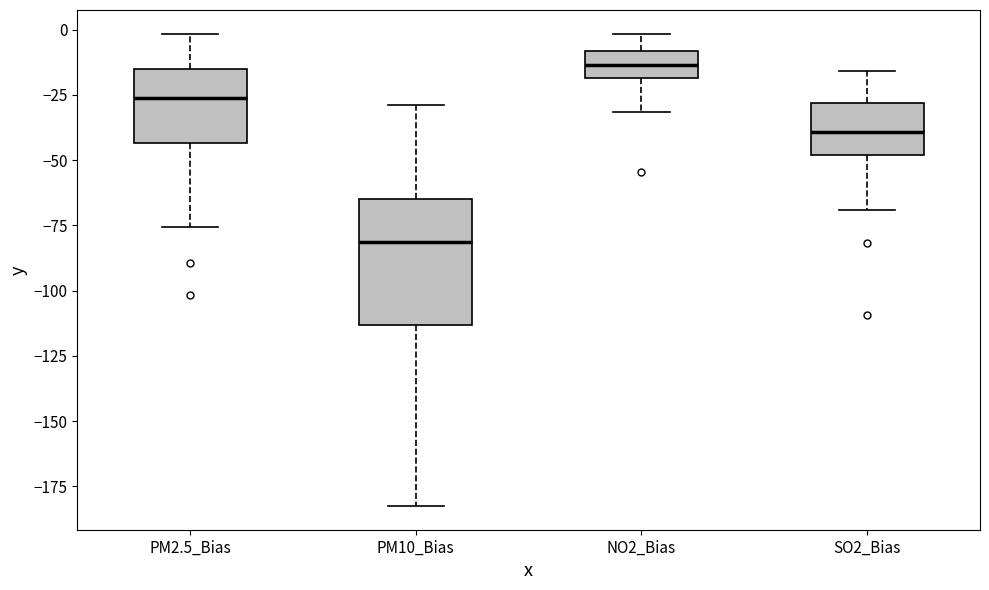

Where does the upper whisker of the box for PM10_Bias end on the y-axis? The values are not printed on the chart, so give them approximately, as read against the axis.

-30